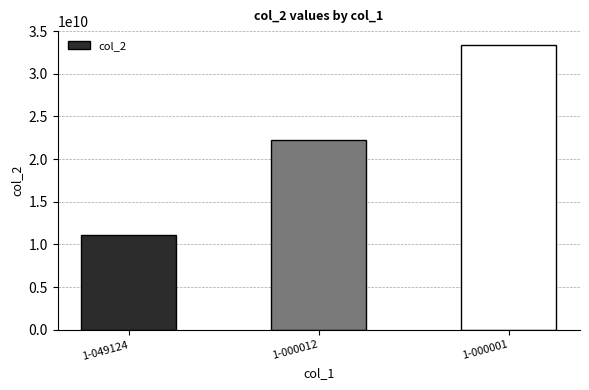

List the labels in order of value, largest first.

1-000001, 1-000012, 1-049124